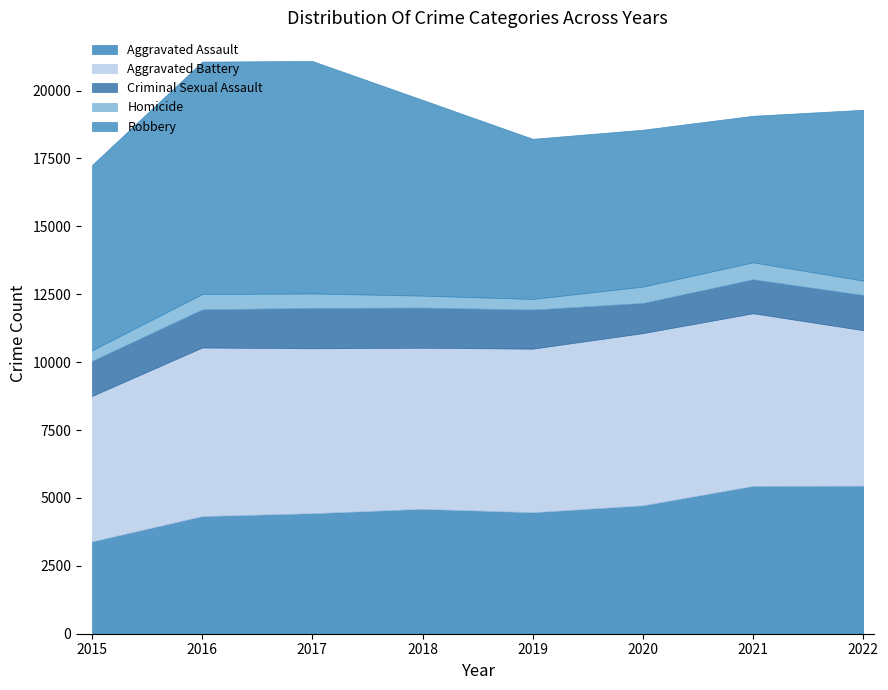

True or false: Homicide has more than 2 points higher than both neighbors.

False